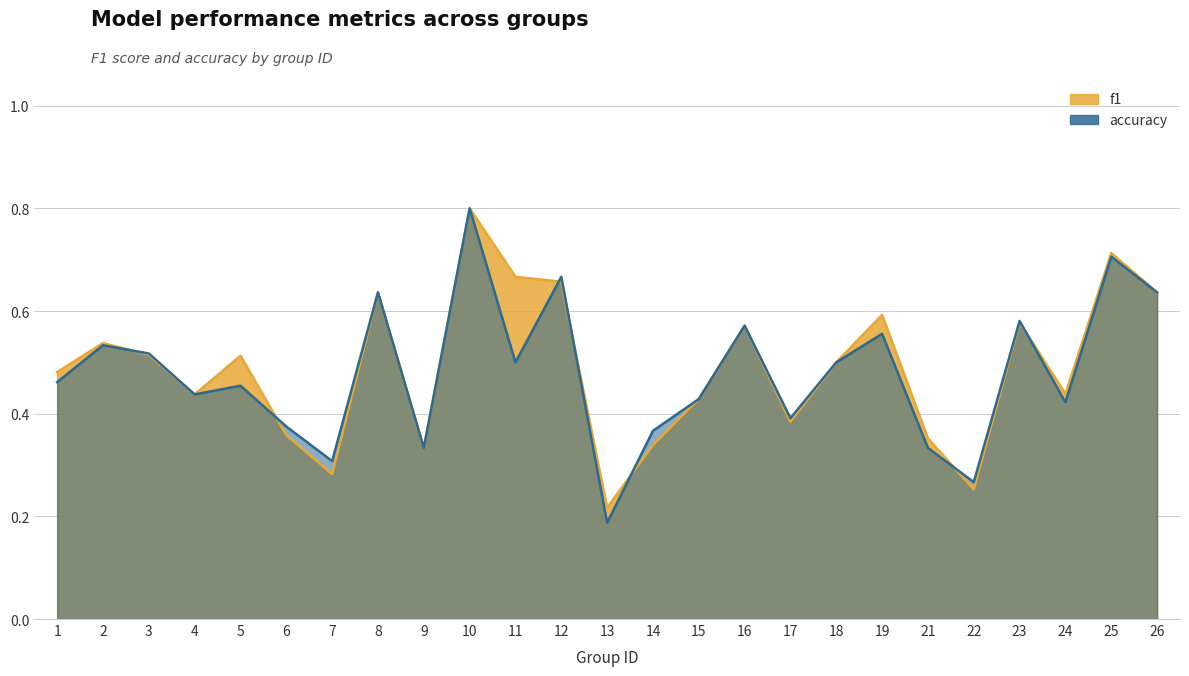

What is the difference between the maximum and minimum values in the f1 series?

0.6